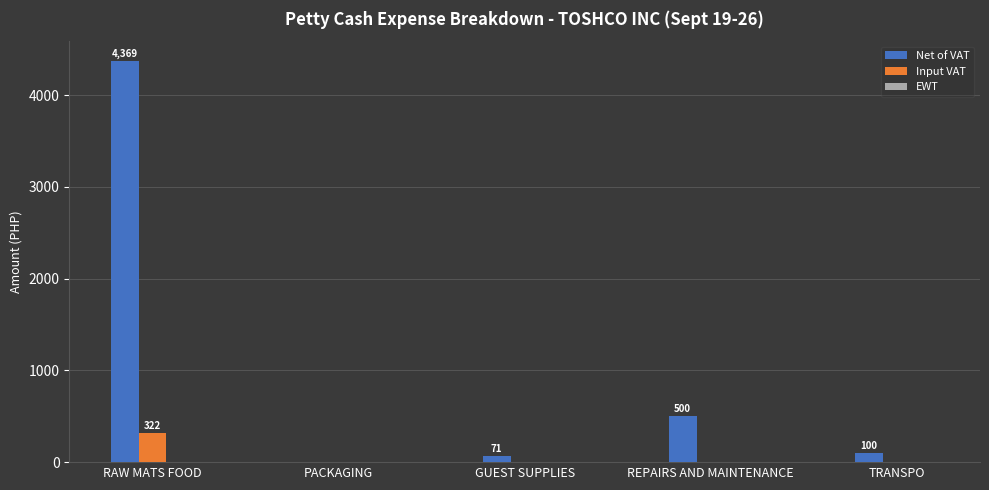

How many values in the Input VAT series exceed 0?

1